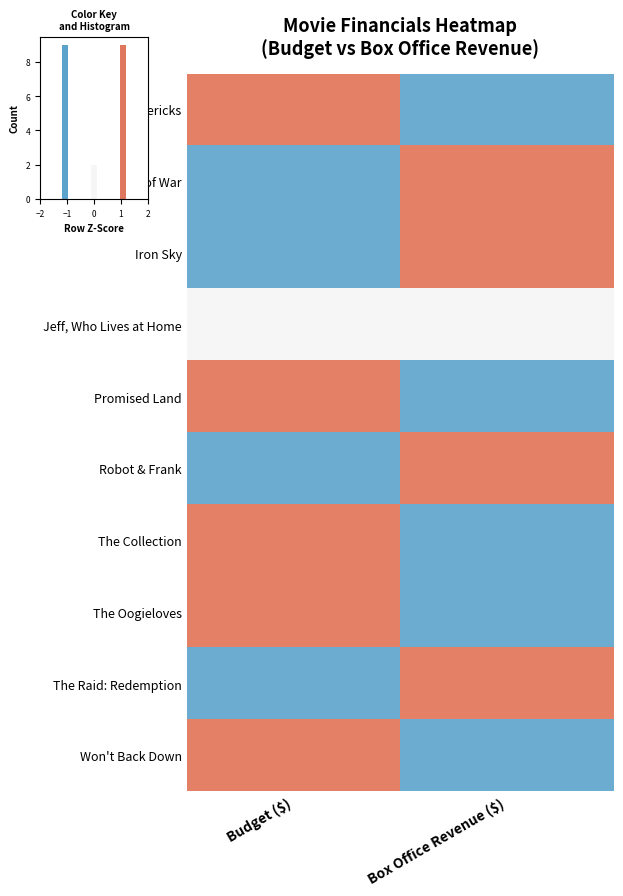

Which label corresponds to the smallest value in the chart?

Box Office Revenue ($)